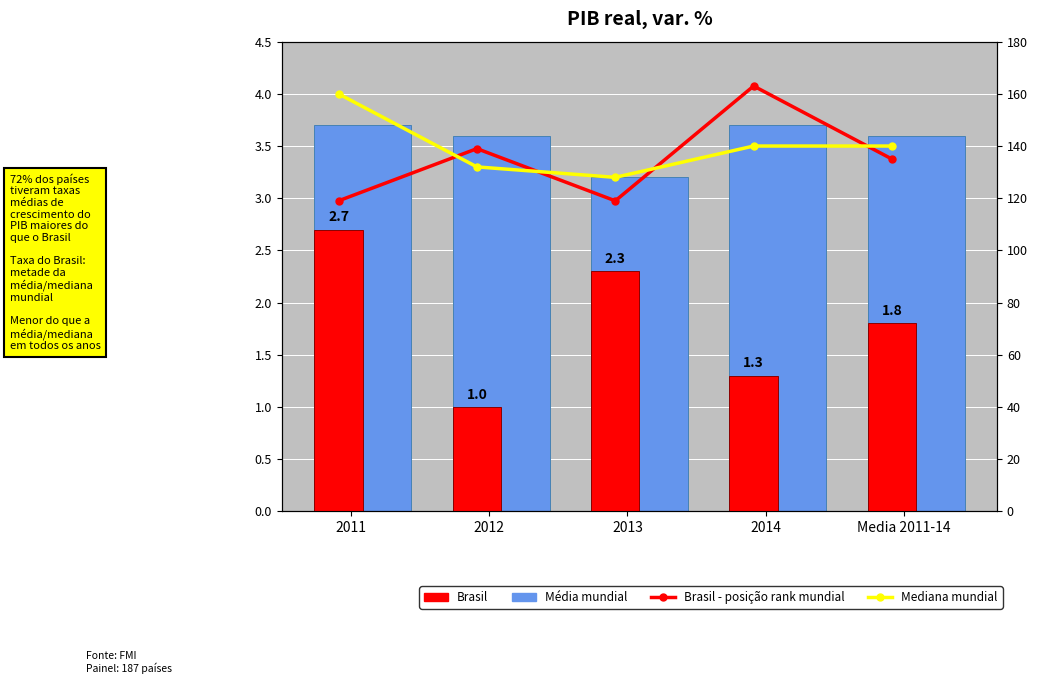

What is the label of the 4th bar from the right?

2012